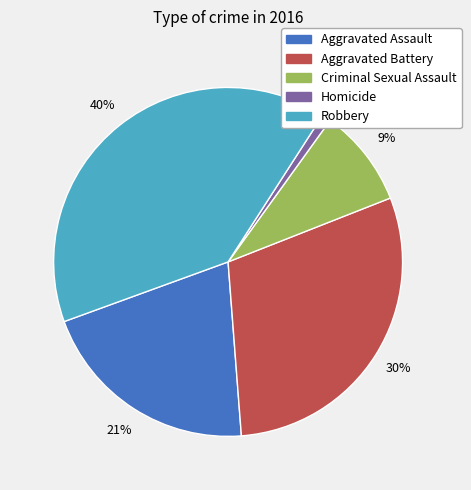

Is it true that Criminal Sexual Assault is 9% of the pie?

True